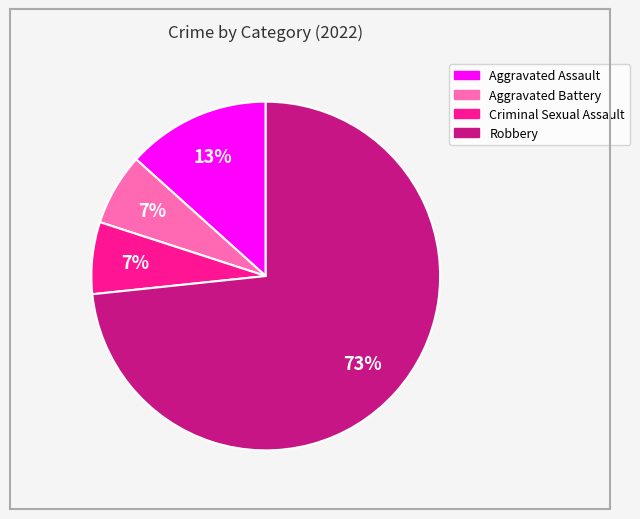

To the nearest percent, what is the average slice percentage?

25%